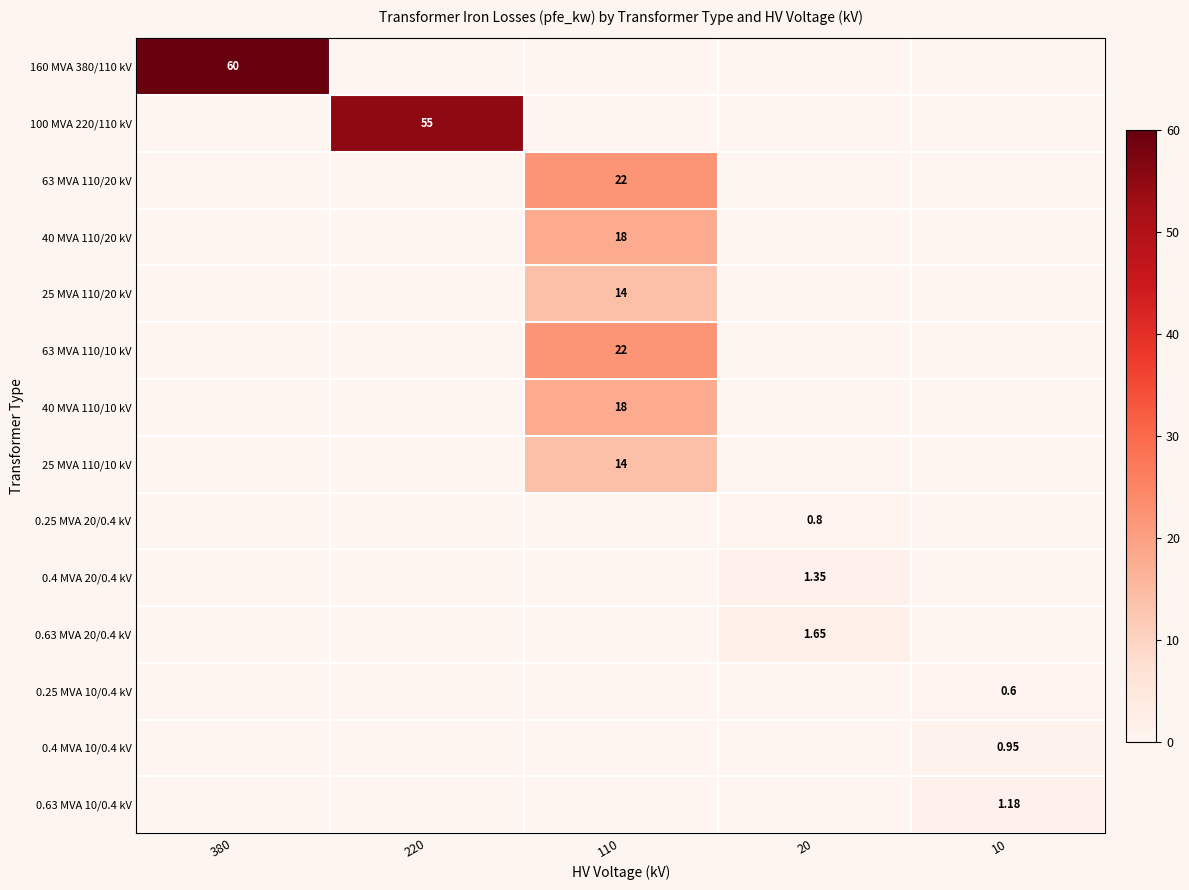

How many data points does each series have?

5